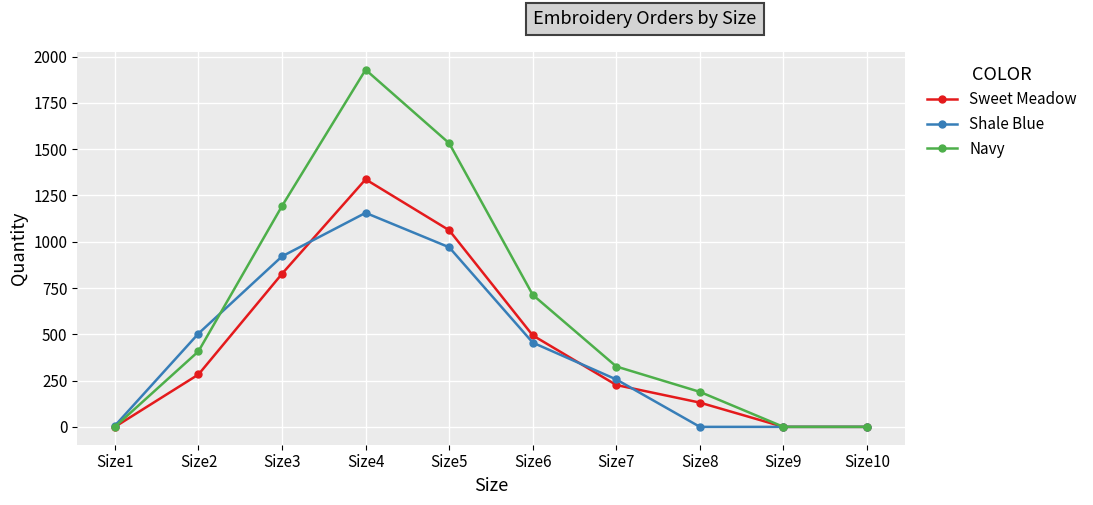

At which label does Shale Blue first exceed 455?

Size2